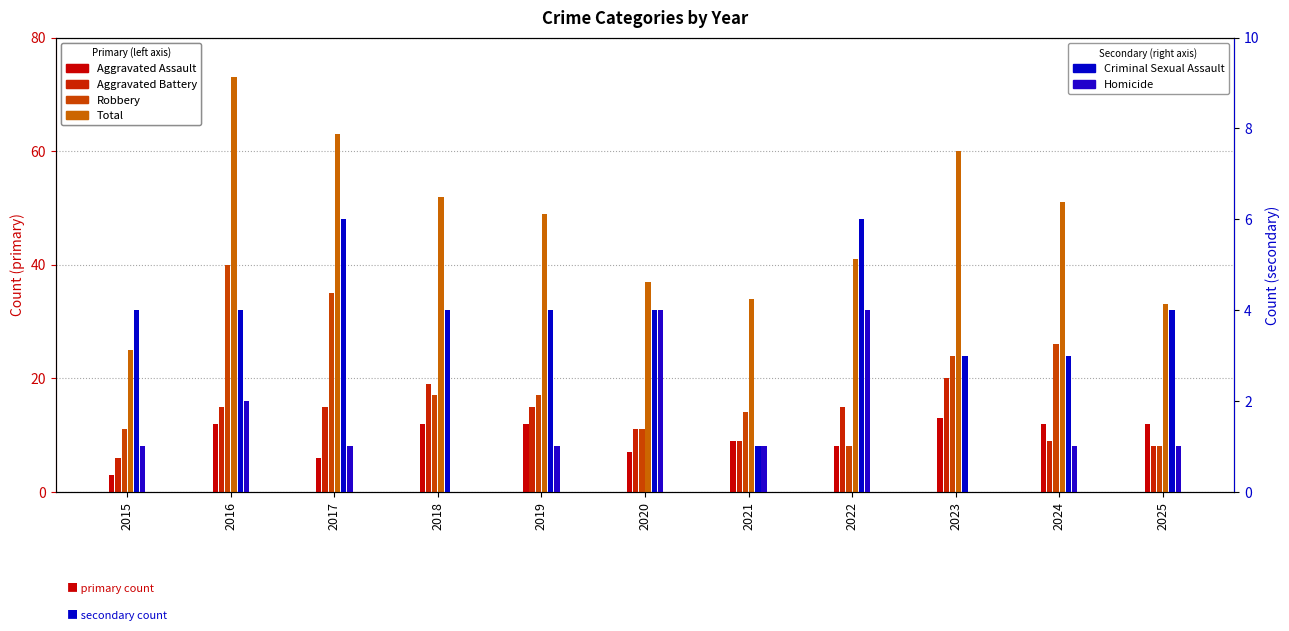

What is the sum of the Total values at 2015 and 2025?

58